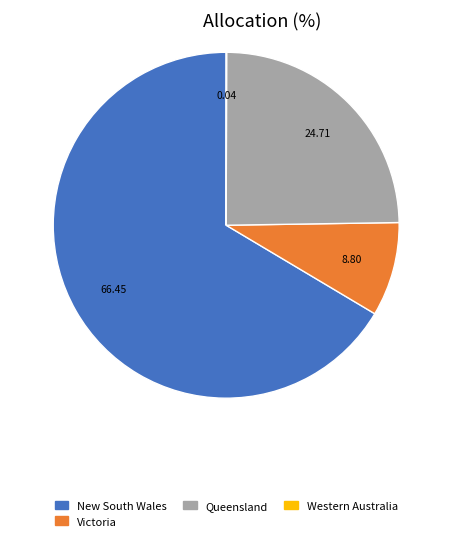

Does any single category account for the majority?

Yes